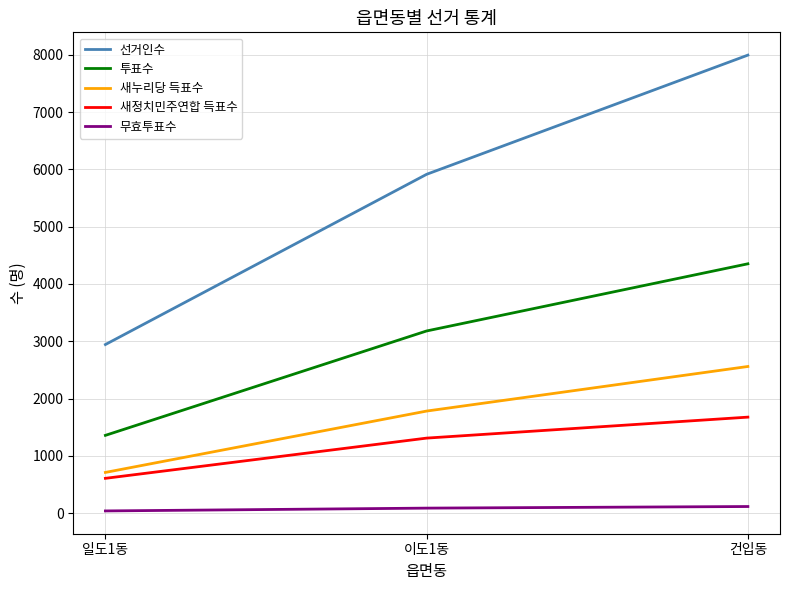

Which series has the widest spread of values?

선거인수